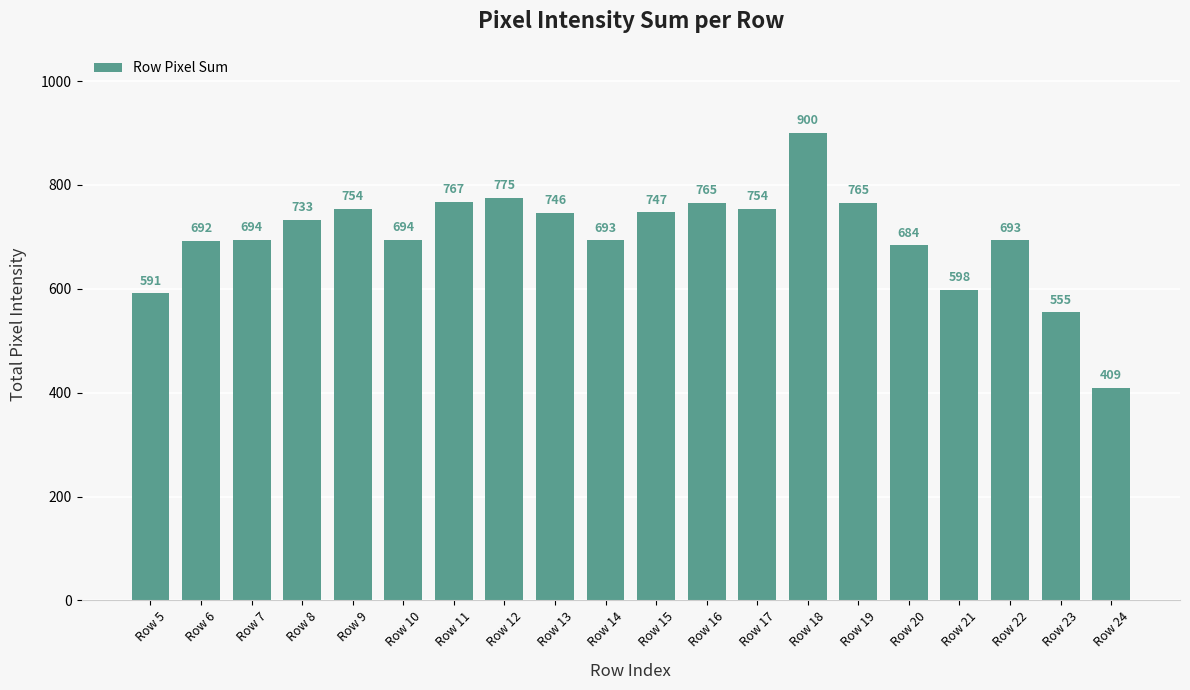

What is the change in value from Row 8 to Row 24?

-324